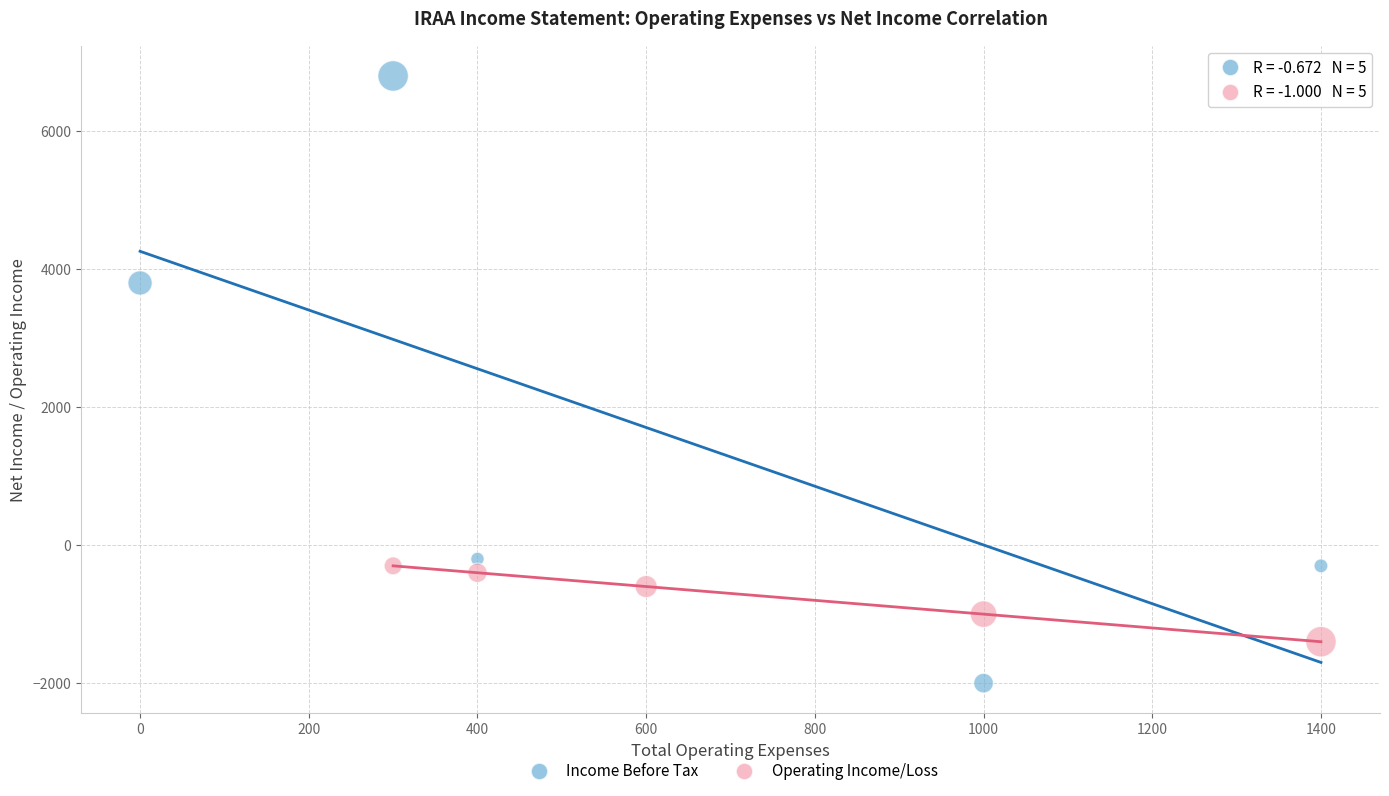

Which series has the largest Y range (max minus min)?

Income Before Tax